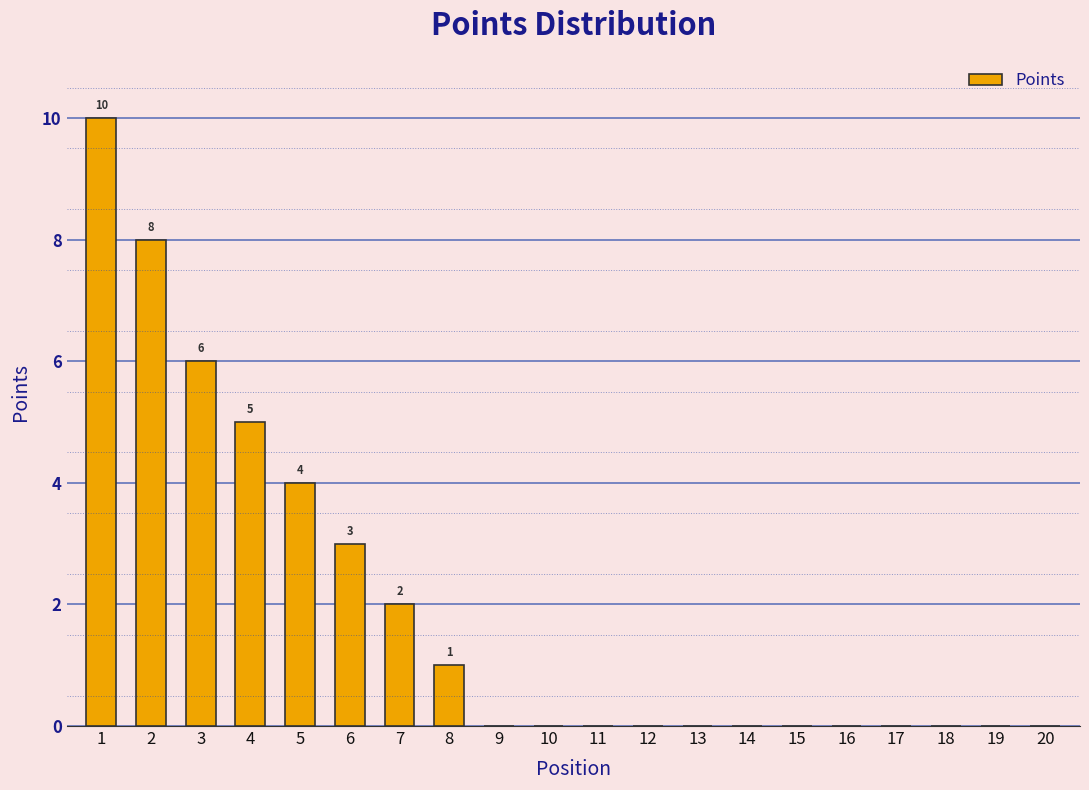

Reading right to left, transcribe all the data shown in this chart.

20=0	19=0	18=0	17=0	16=0	15=0	14=0	13=0	12=0	11=0	10=0	9=0	8=1	7=2	6=3	5=4	4=5	3=6	2=8	1=10